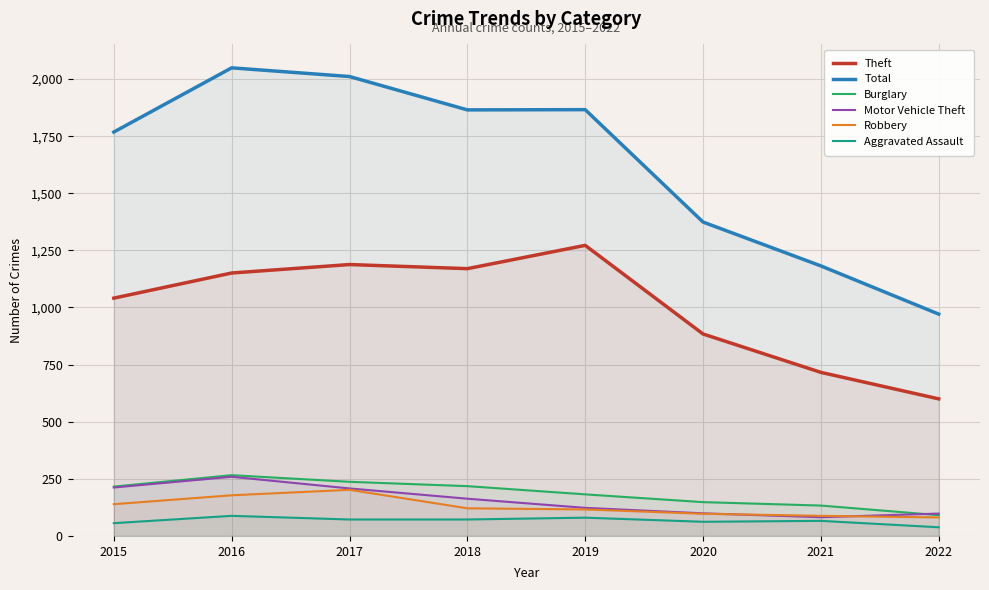

At 2019, list the series in order from largest to smallest.

Total, Theft, Burglary, Motor Vehicle Theft, Robbery, Aggravated Assault